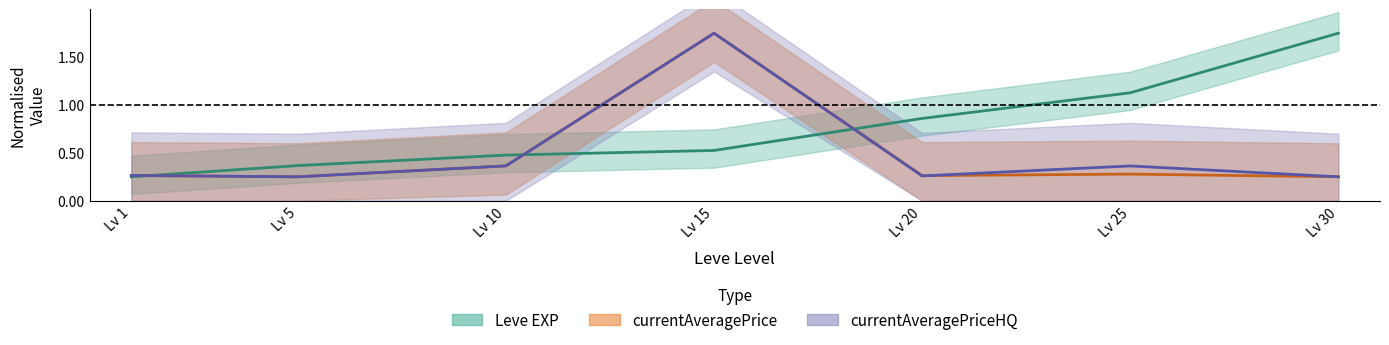

How many currentAveragePrice values are between 0 and 1?

6